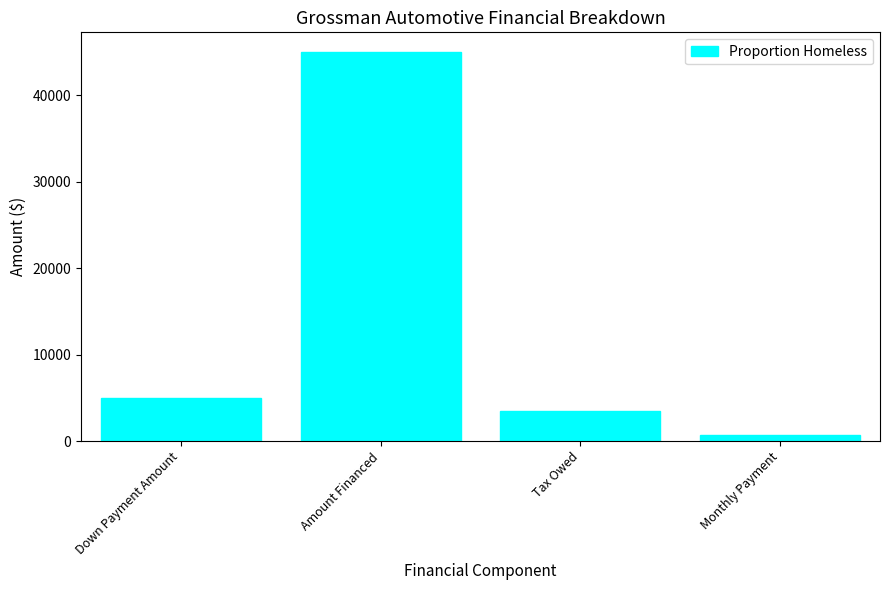

Reading left to right, what are all the values shown in this chart?

5000.0	45000.0	3500.0	688.8